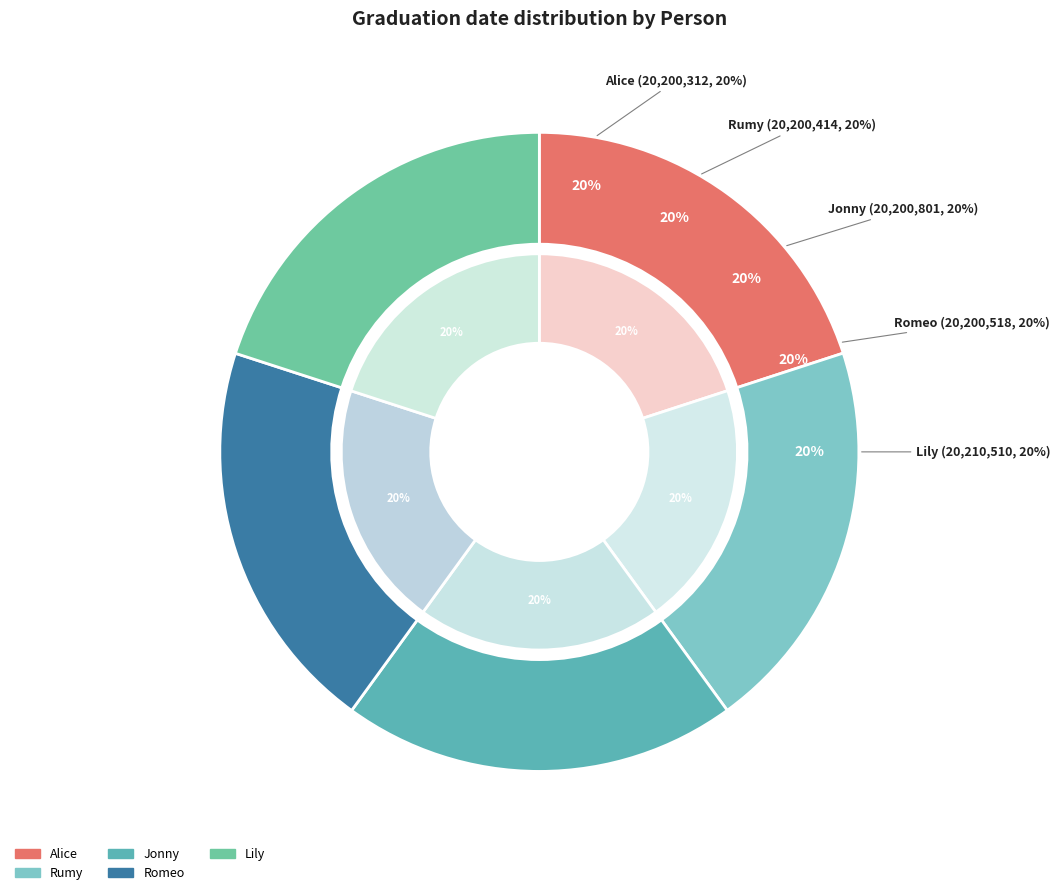

Which has a higher value, Alice or Lily?

Lily